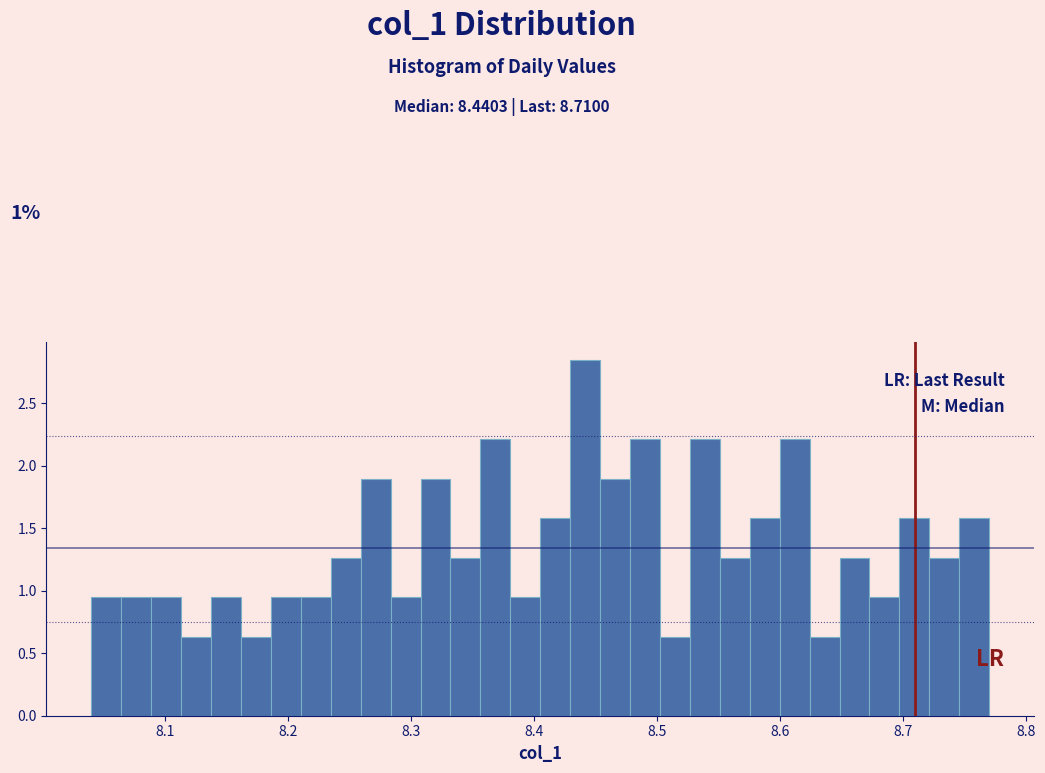

Around what value on the x-axis is the tallest bar? Give the approximate position of its centre, as read against the axis.

8.44